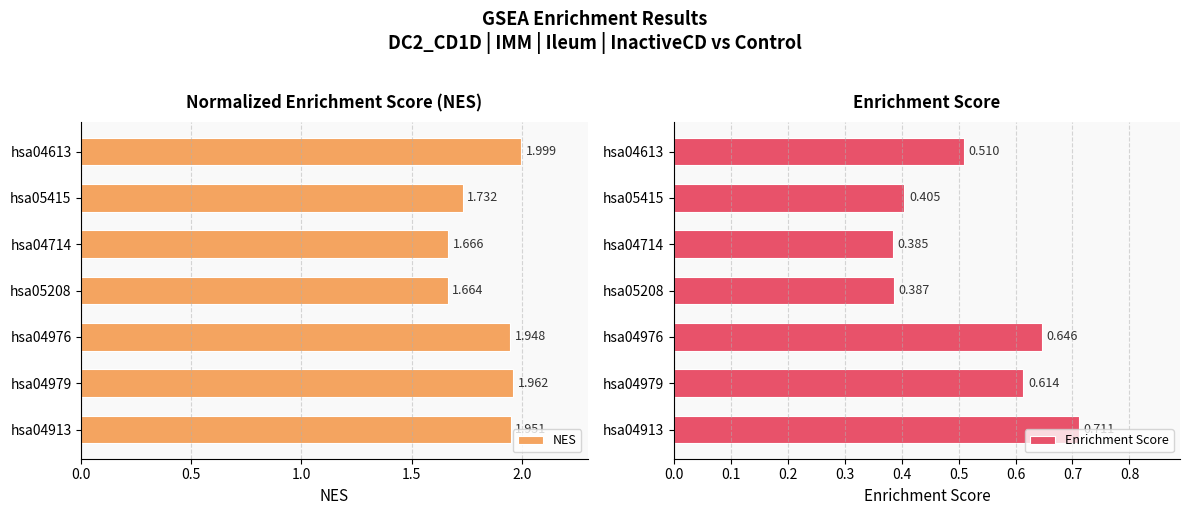

At how many categories does at least one series exceed 1?

7